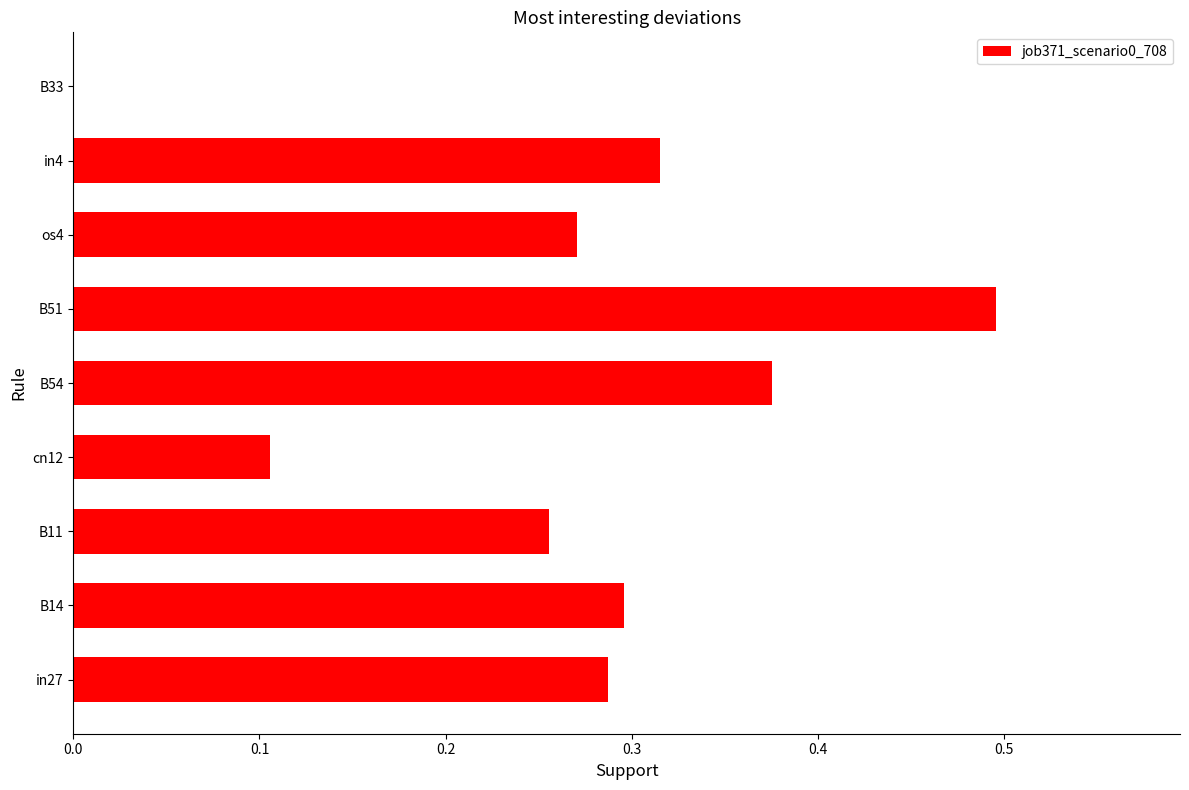

Does the chart contain stacked bars?

No